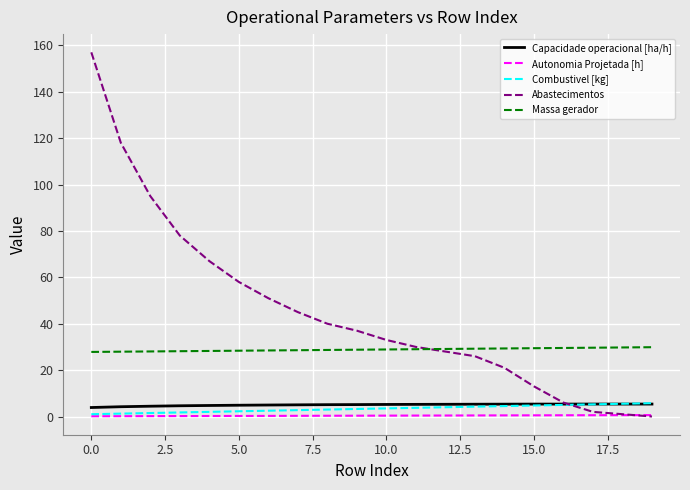

What is the minimum value for Massa gerador?

27.8